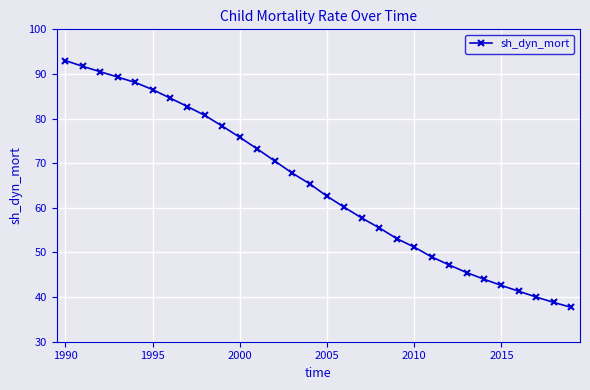

What is the difference between the maximum and minimum values?

55.3